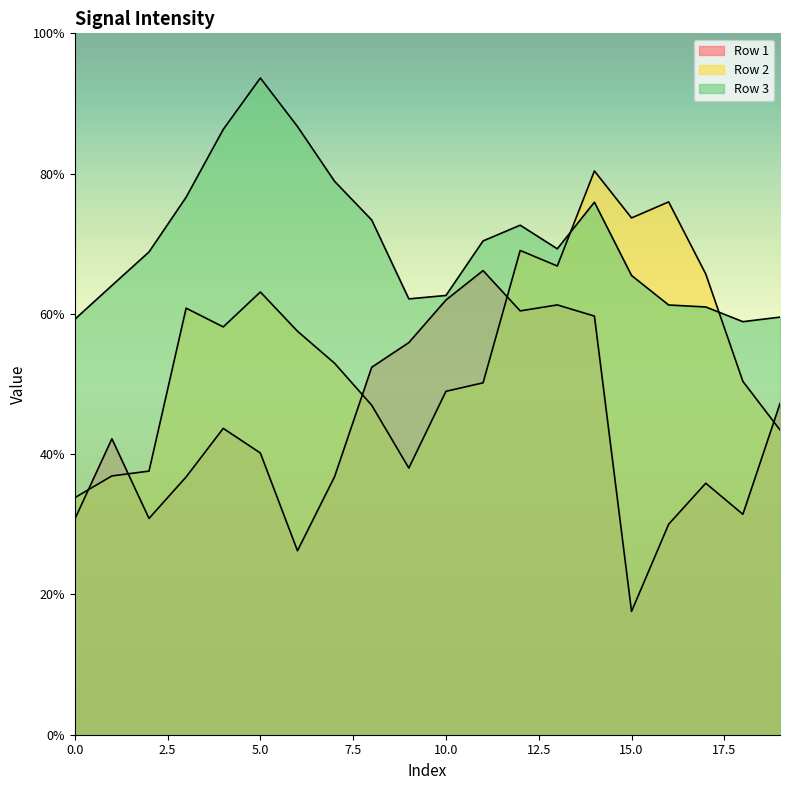

Between 0.0 and 5.0, which is larger?

5.0